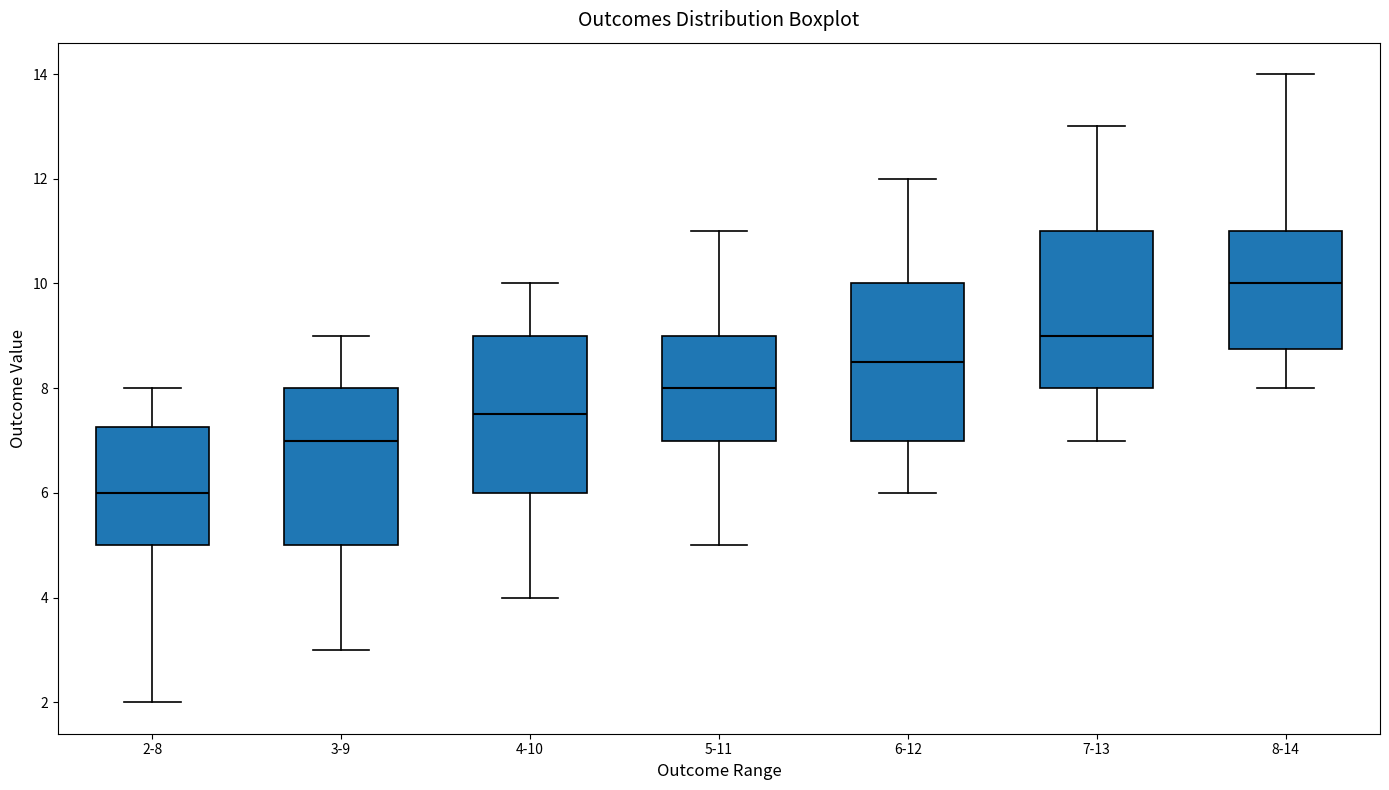

Where does the median line of the box for 5-11 sit on the y-axis? The values are not printed on the chart, so give them approximately, as read against the axis.

8.0